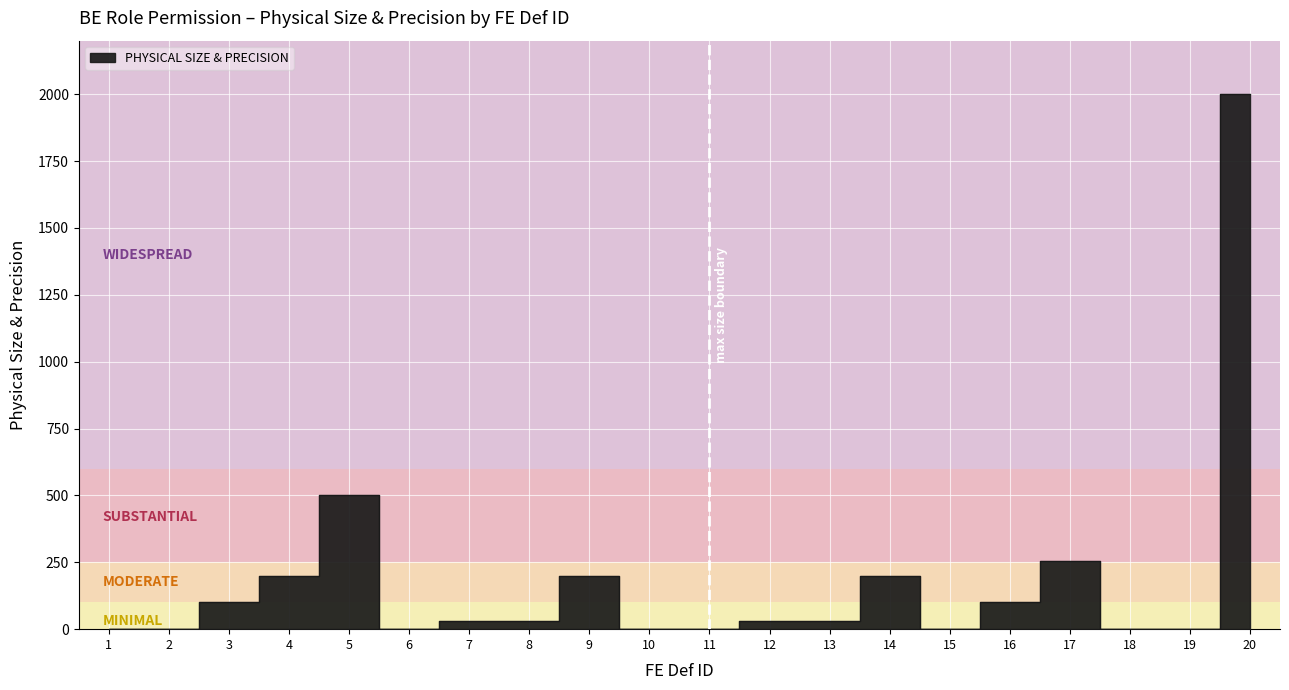

Reading left to right, what are all the values shown in this chart?

1=0	2=0	3=100	4=200	5=500	6=0	7=30	8=30	9=200	10=0	11=0	12=30	13=30	14=200	15=0	16=100	17=255	18=0	19=0	20=2000